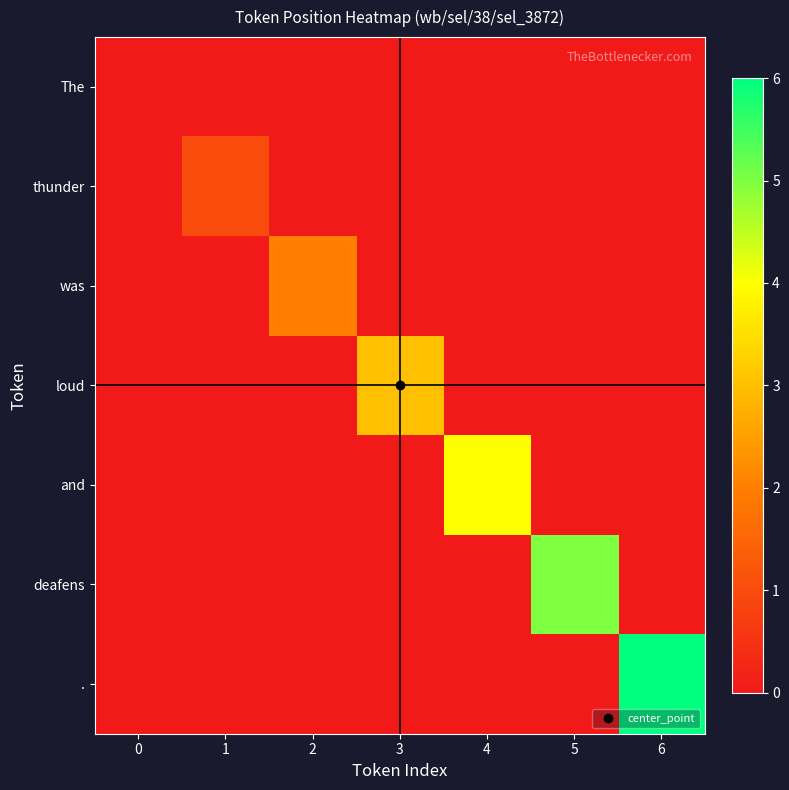

What is the difference between the highest and lowest values at 1?

1